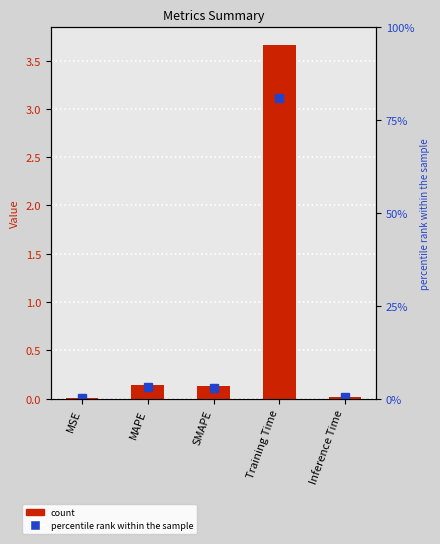

List the labels in order of value, smallest first.

MSE, Inference Time, SMAPE, MAPE, Training Time